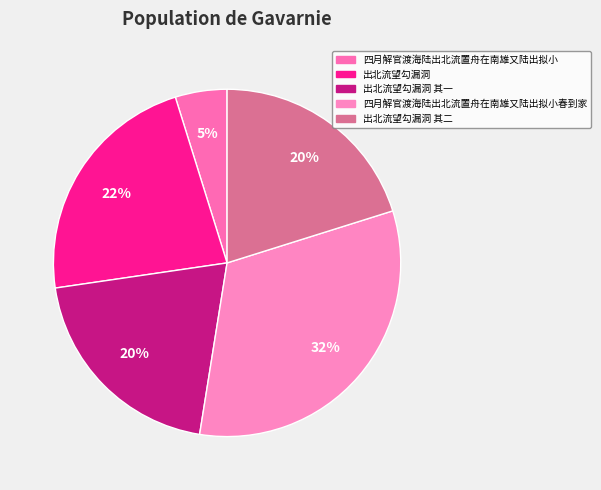

To the nearest percent, what is the average slice percentage?

20%